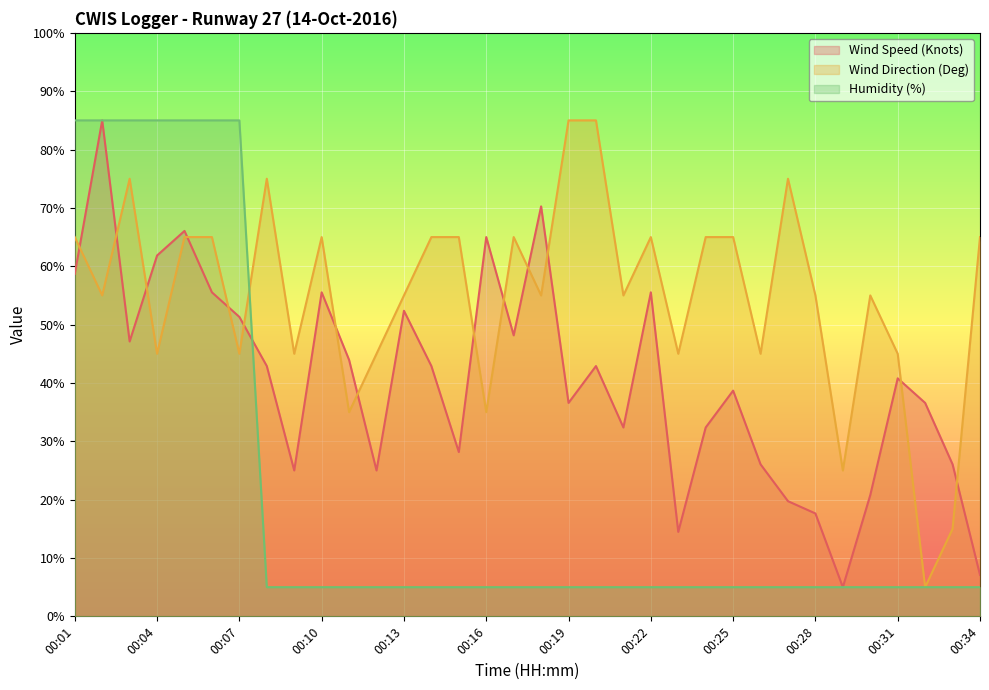

What is the highest value of the Humidity (%) series?

85.0